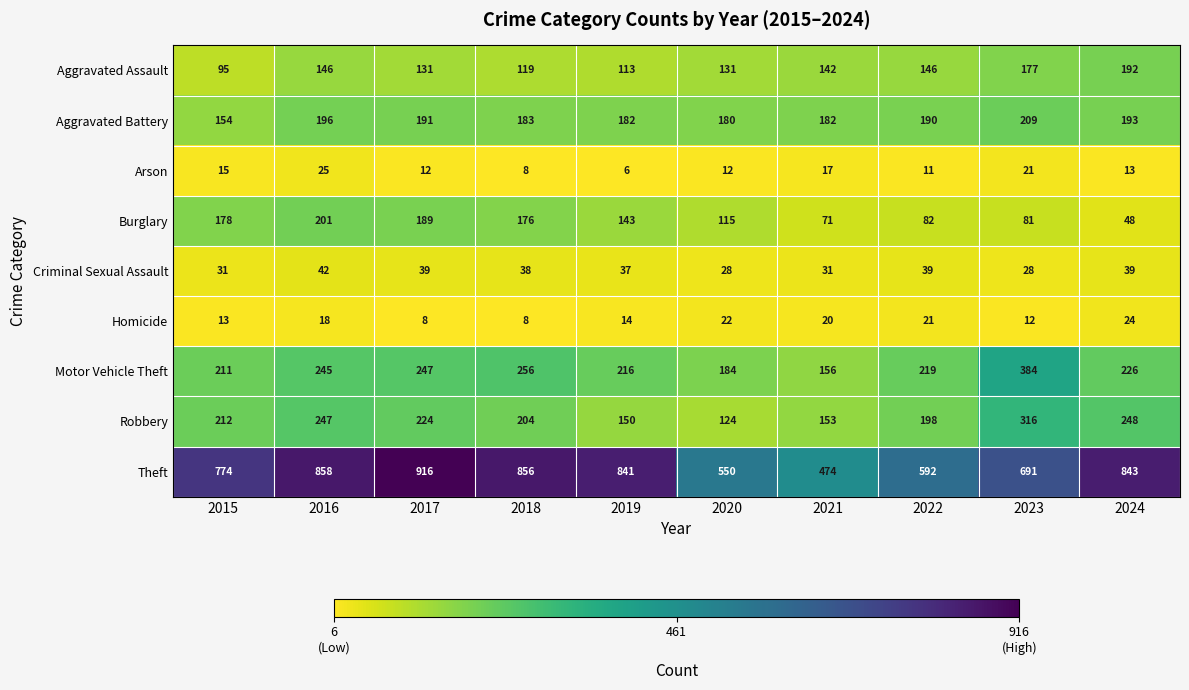

The value of Arson at 2024 is 6. True or false?

False